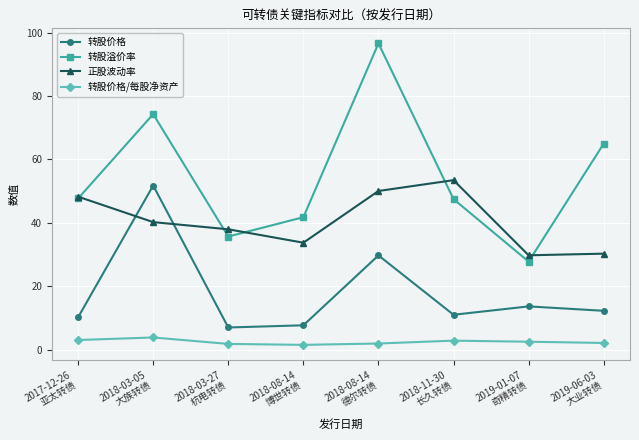

At 2018-03-27
杭电转债, list the series in order from smallest to largest.

转股价格/每股净资产, 转股价格, 转股溢价率, 正股波动率